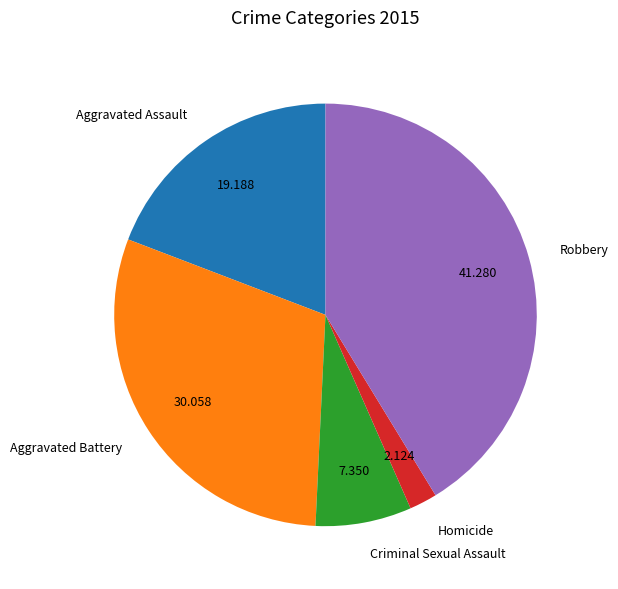

Between Aggravated Battery and Homicide, which is larger?

Aggravated Battery